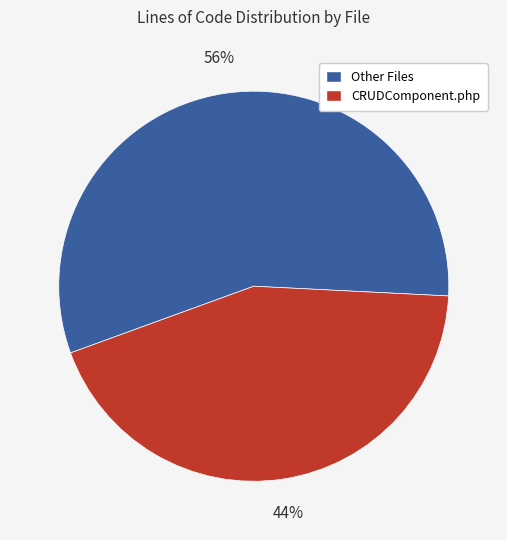

Does any single category account for the majority?

Yes